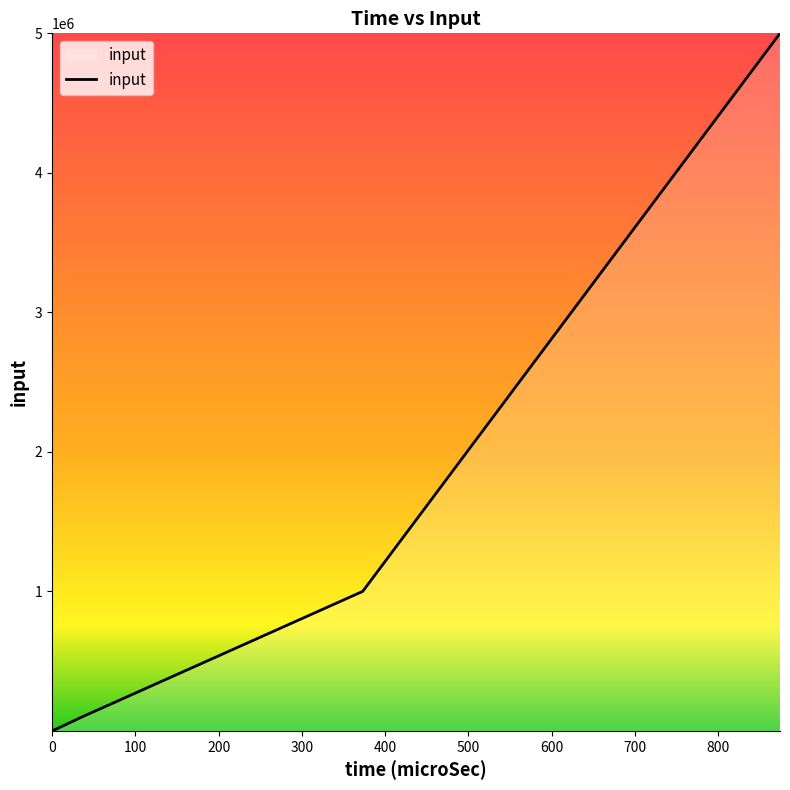

Is it true that the value at 0 is 33?

False